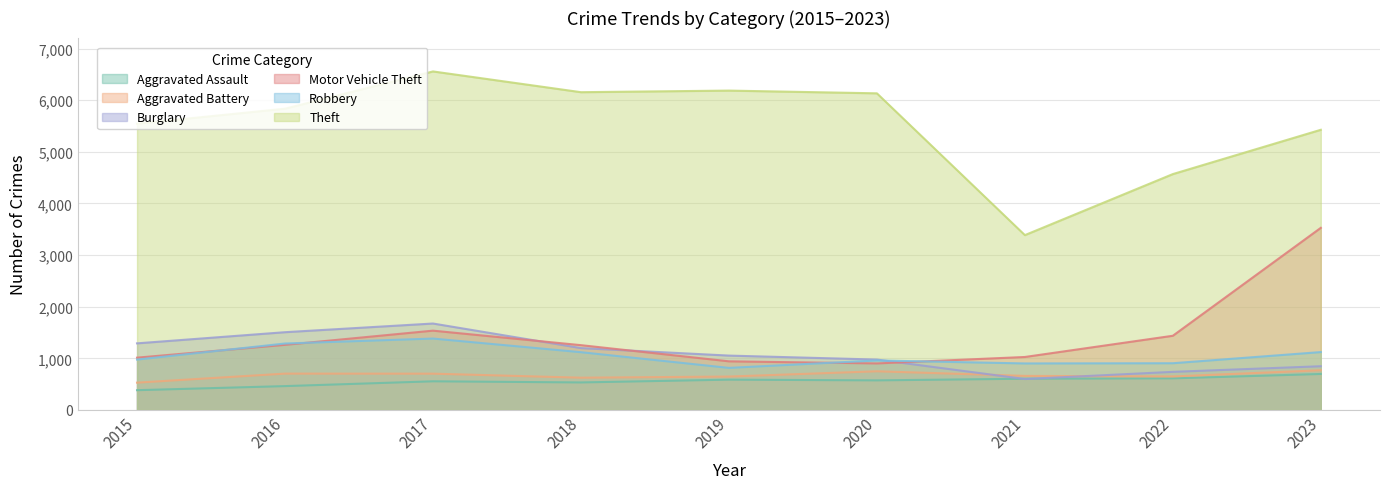

What are all the series names shown in the legend?

Aggravated Assault, Aggravated Battery, Burglary, Motor Vehicle Theft, Robbery, Theft